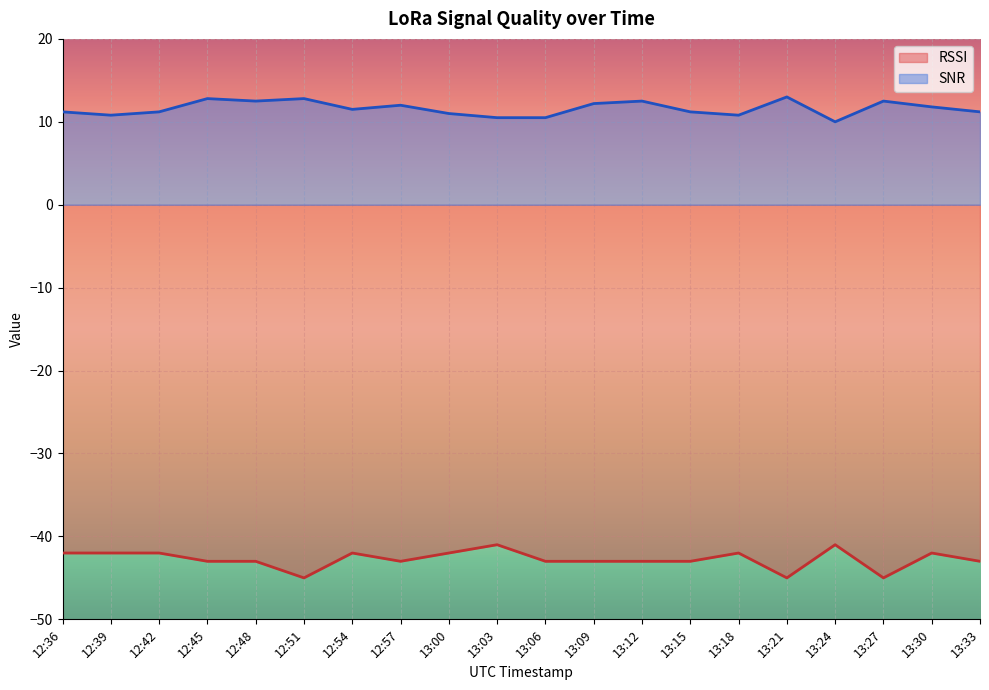

What is the label of the 4th point from the left?

12:45